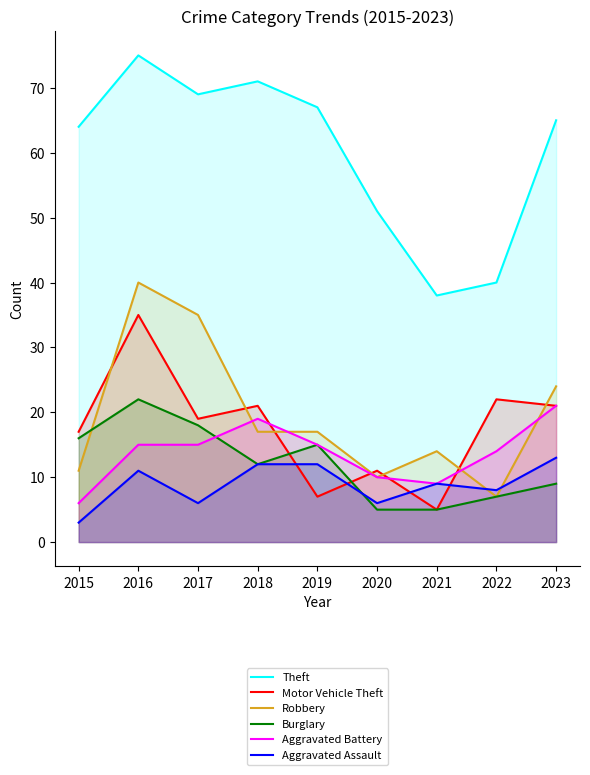

Does the chart have visible grid lines?

No